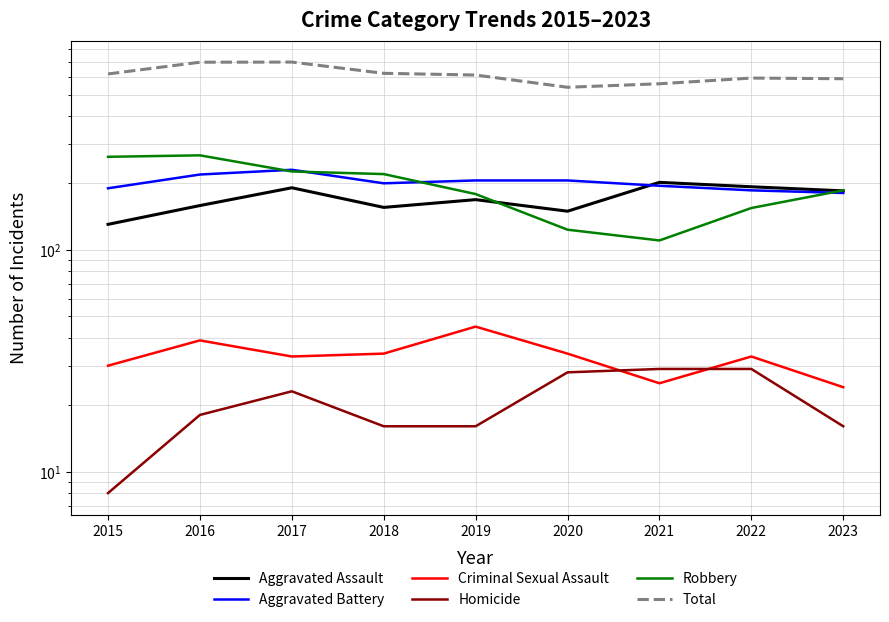

True or false: Total and Robbery intersect in this chart.

False